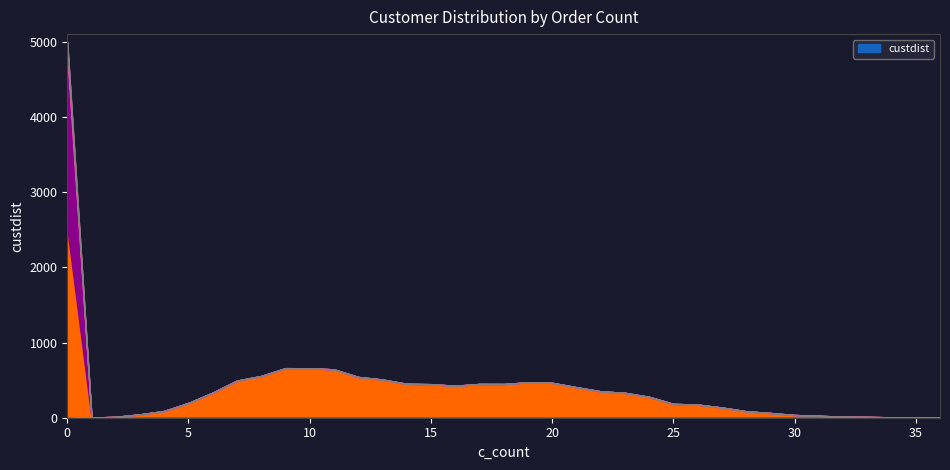

What is the difference between the maximum and minimum values?

4998